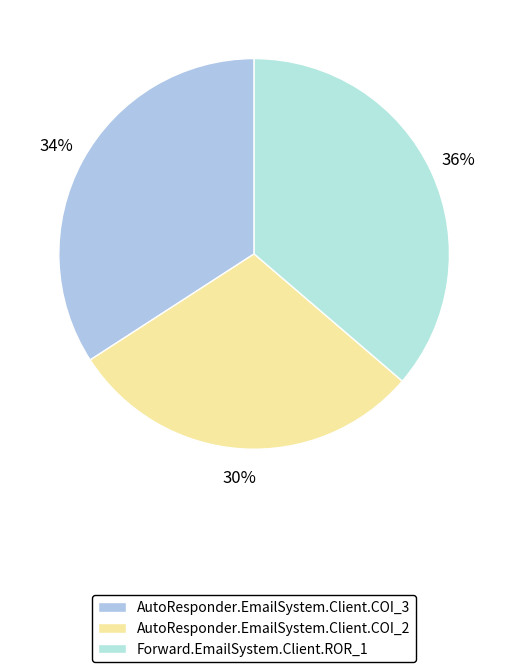

To the nearest percent, what percentage of the pie is AutoResponder.EmailSystem.Client.COI_2?

30%